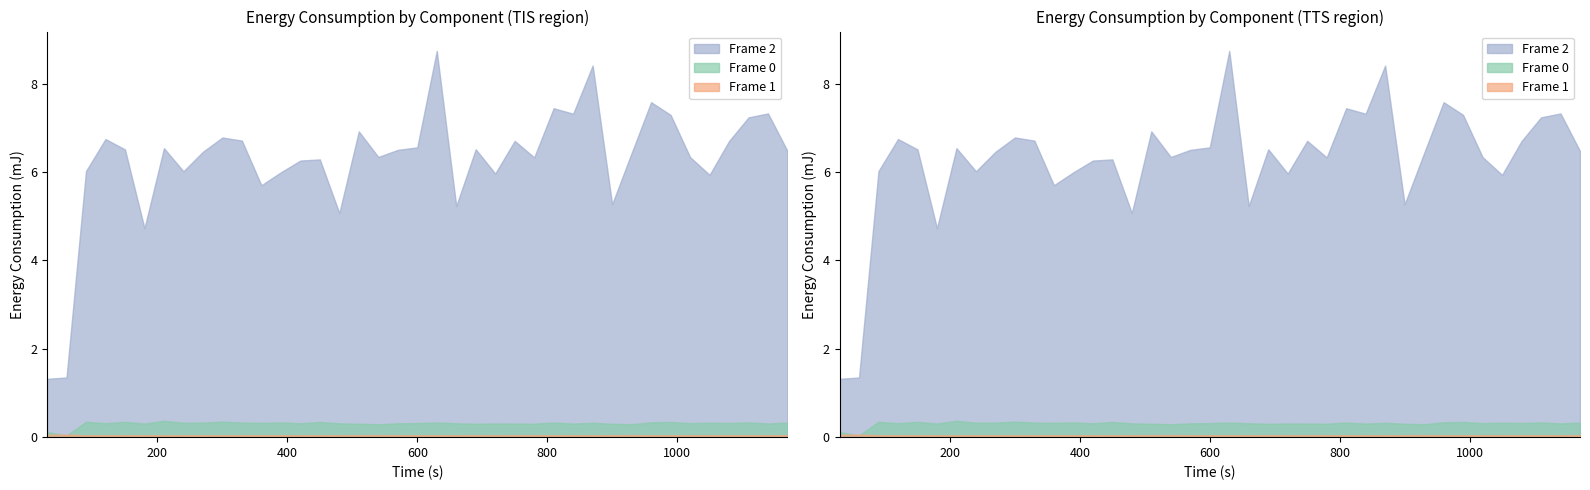

What is the difference between the maximum and second lowest values in the Frame 2 series?

7.4